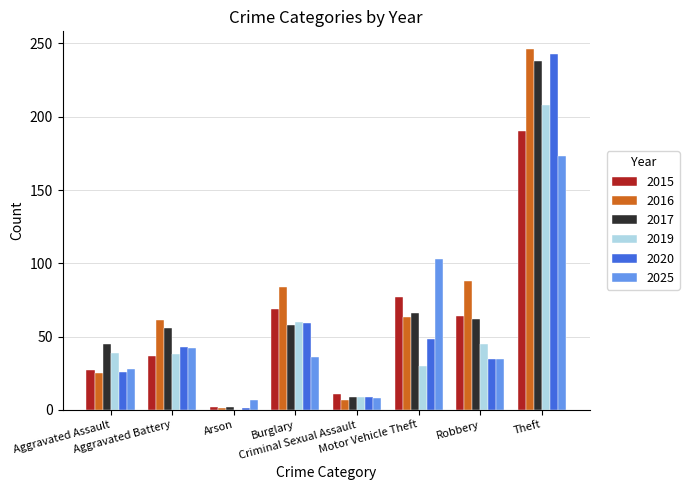

What is the greatest value displayed?

246